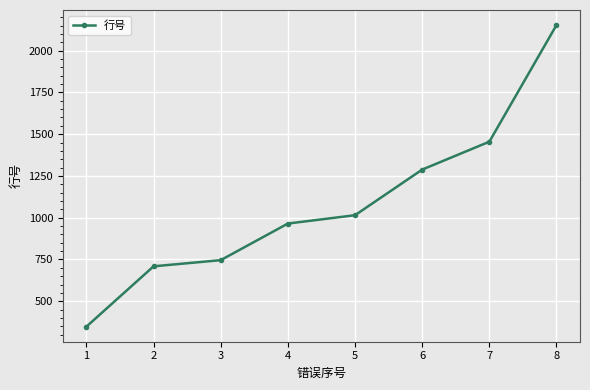

How many values are below 1015?

4